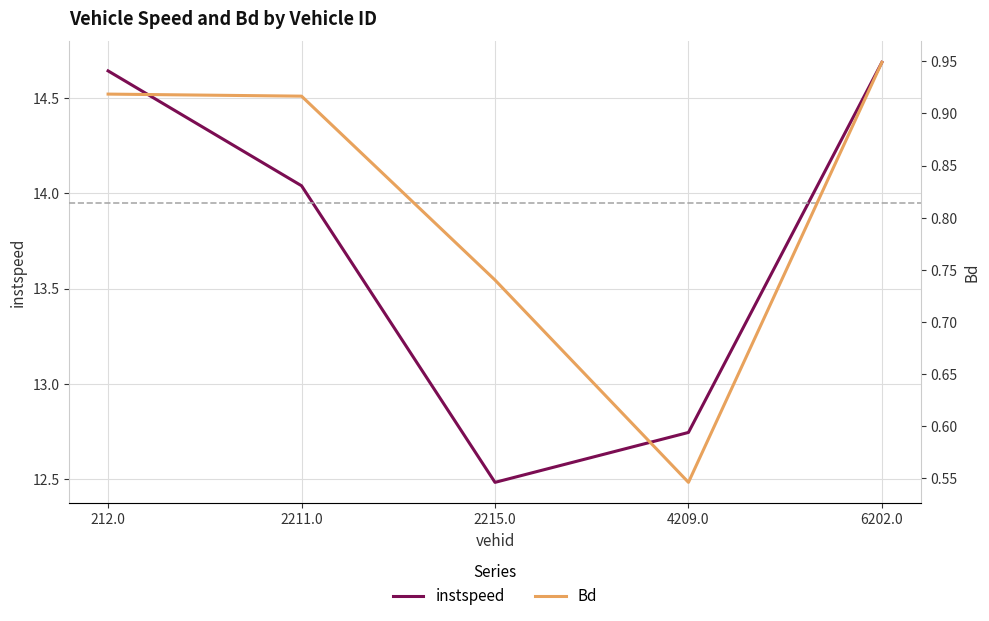

Rank the series by their maximum value, from lowest to highest.

Bd, instspeed